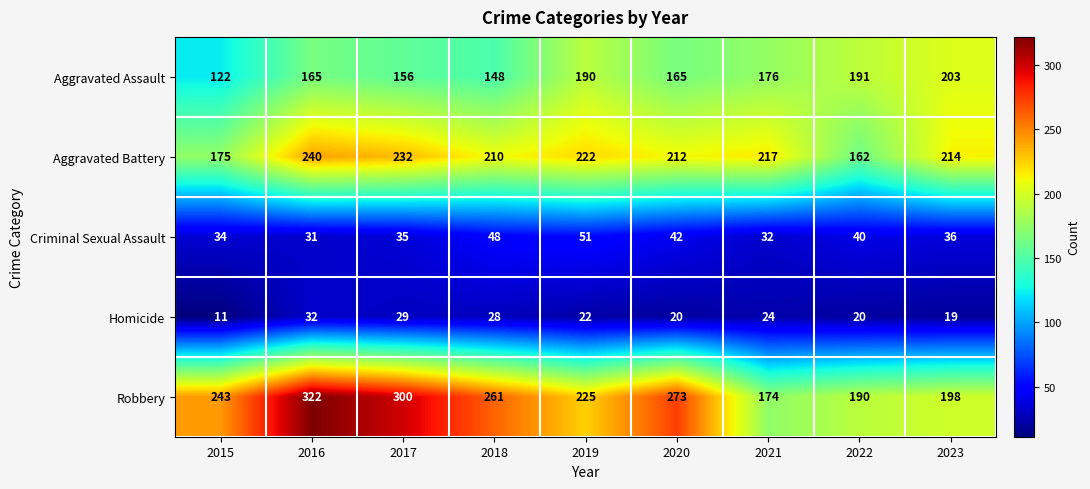

Which series has the largest total across all categories?

Robbery